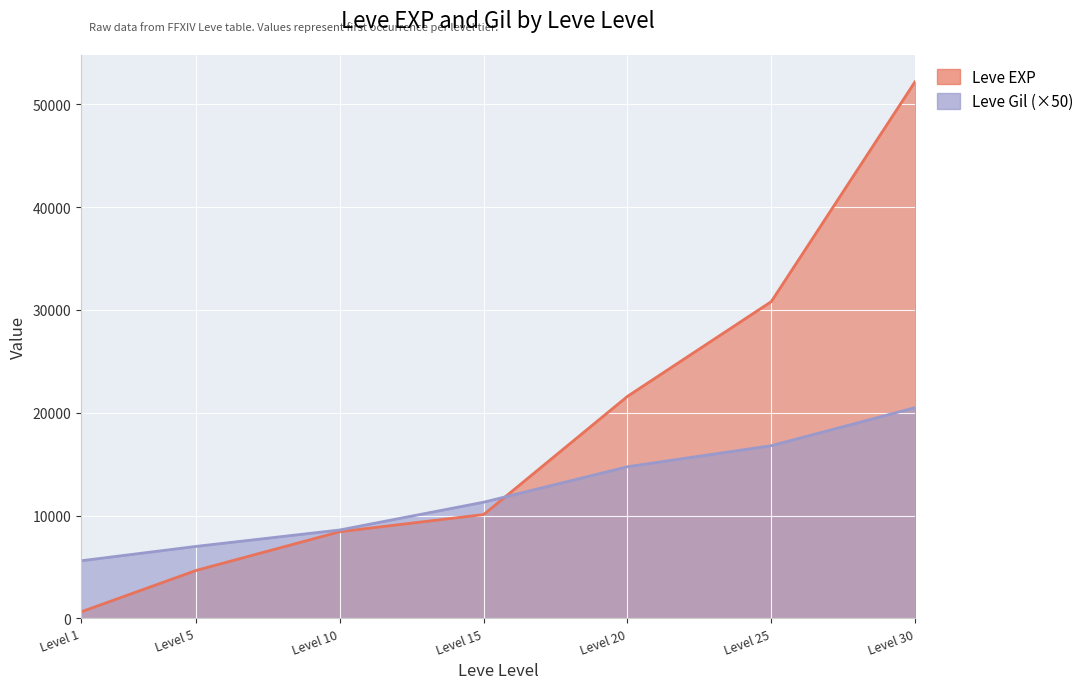

After their last crossing, which series has the higher values: Leve Gil or Leve EXP?

Leve EXP